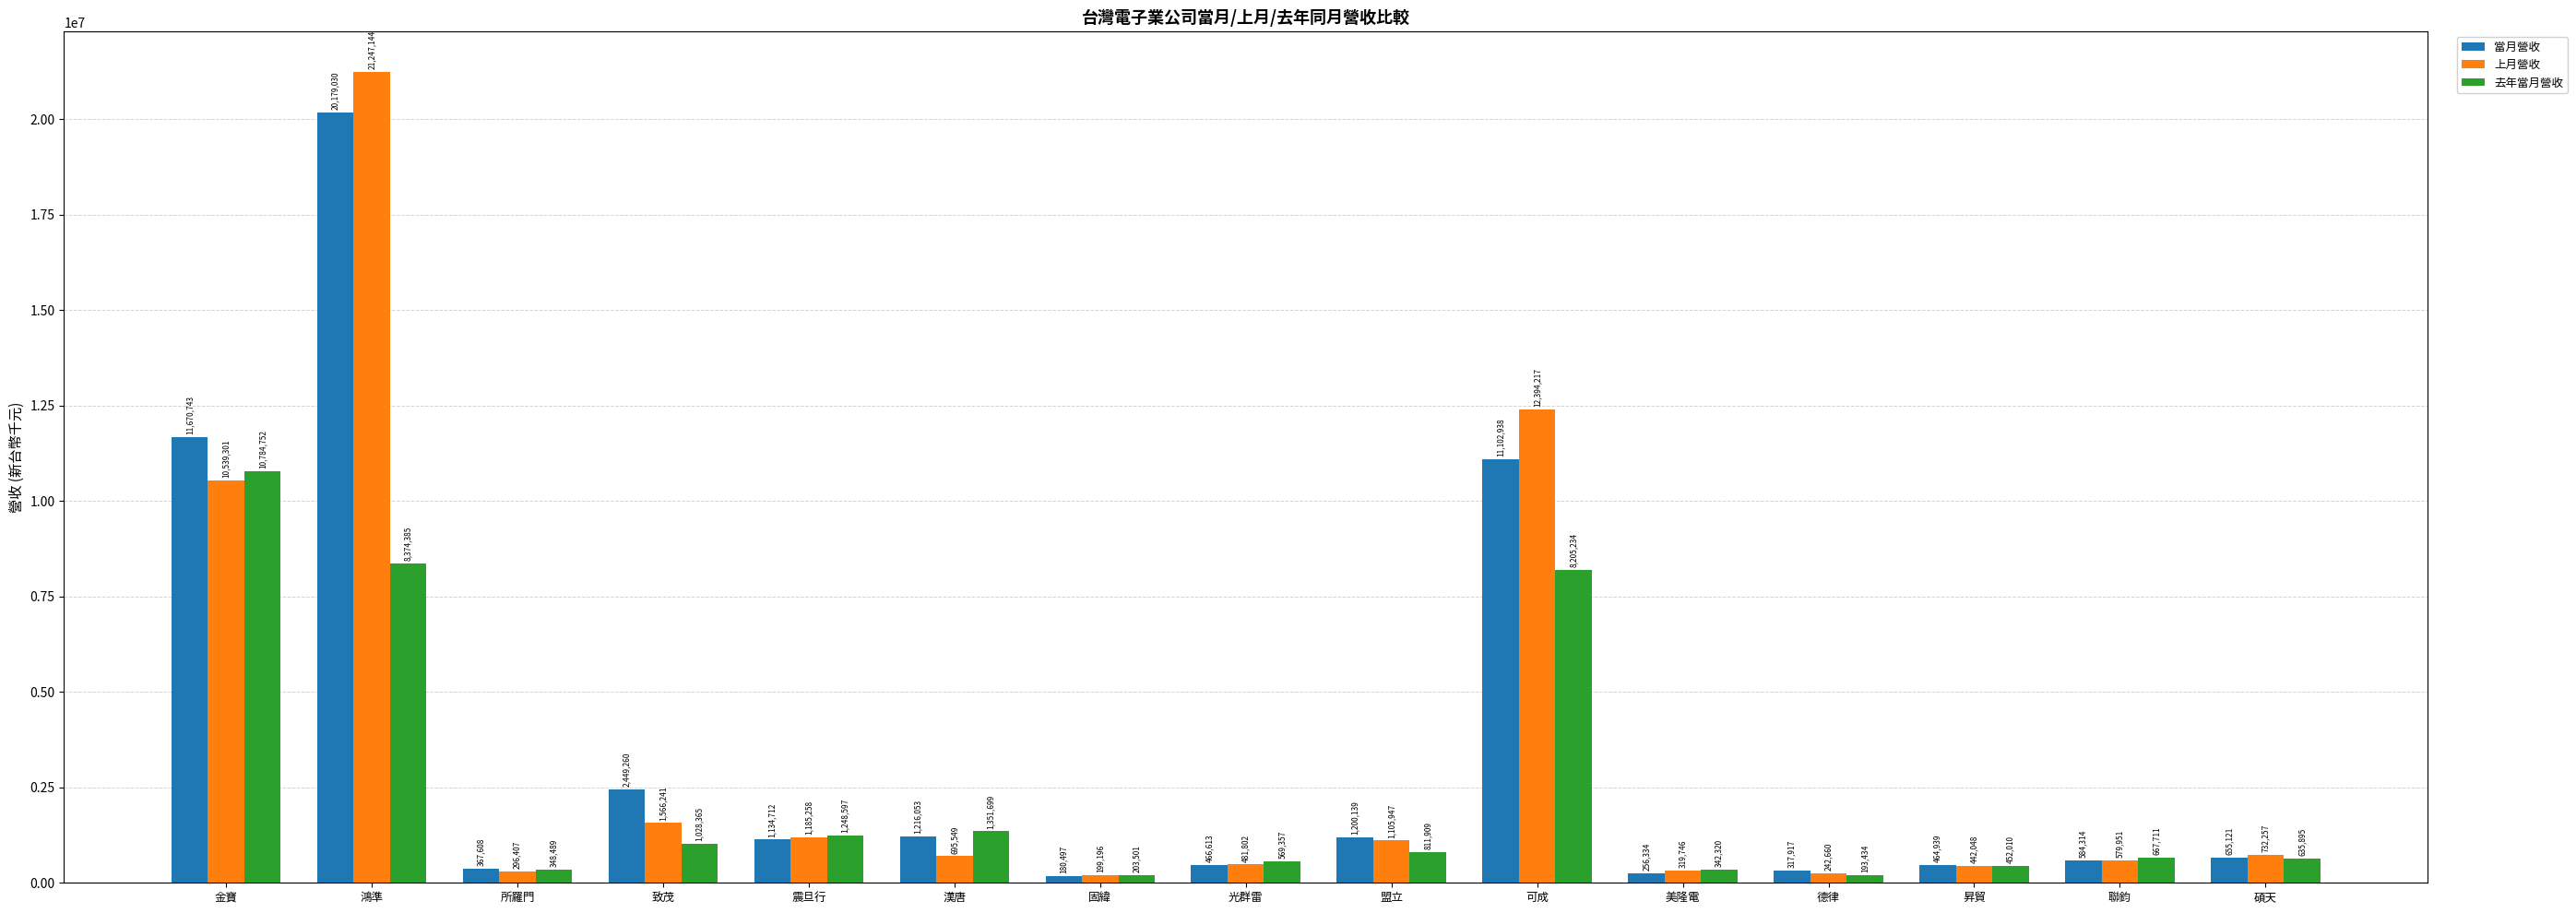

Reading left to right, transcribe all the data shown in this chart.

當月營收: 金寶=11670743	鴻準=20179030	所羅門=367608	致茂=2449260	震旦行=1134712	漢唐=1216053	固緯=180497	光群雷=466613	盟立=1200139	可成=11102938	美隆電=256334	德律=317917	昇貿=464939	聯鈞=584314	碩天=655121
上月營收: 金寶=10539301	鴻準=21247144	所羅門=296407	致茂=1566241	震旦行=1185258	漢唐=695549	固緯=199196	光群雷=481802	盟立=1105947	可成=12394217	美隆電=319746	德律=242660	昇貿=442048	聯鈞=579951	碩天=732257
去年當月營收: 金寶=10784752	鴻準=8374385	所羅門=348489	致茂=1028365	震旦行=1248597	漢唐=1351699	固緯=203501	光群雷=569357	盟立=811909	可成=8205234	美隆電=342320	德律=193434	昇貿=452010	聯鈞=667711	碩天=635895